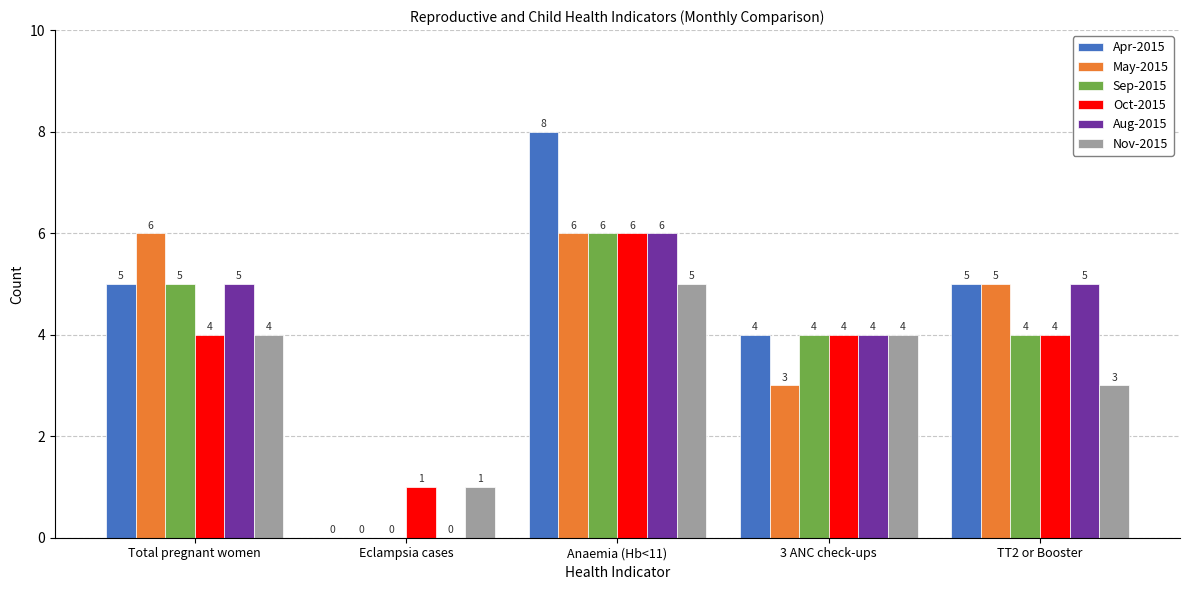

How many data points does each series have?

5